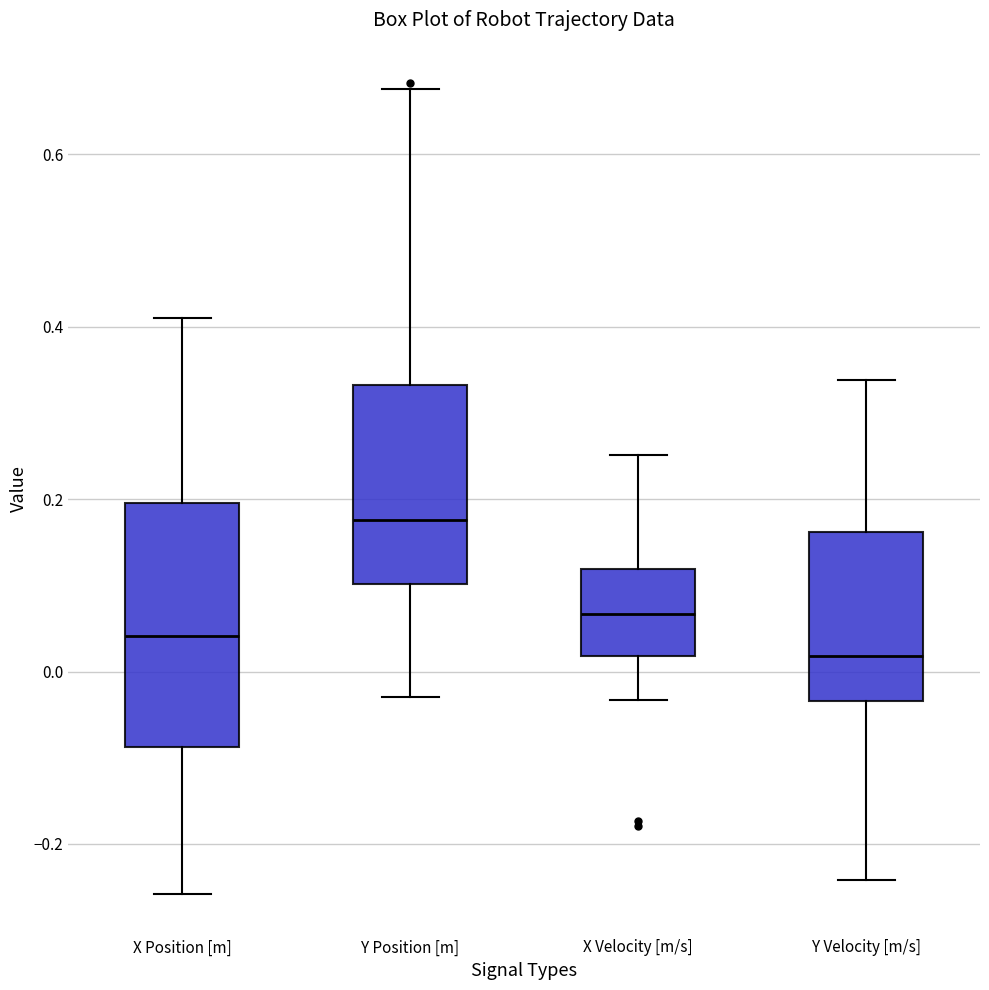

Reading left to right, transcribe this box plot: for each box, give where its median line is, the range the box spans, and where its two whiskers end, as read against the y-axis. The values are not printed on the chart, so give them approximately, as read against the axis.

X Position [m]: median 0.04, box -0.08 to 0.20, whiskers -0.26 to 0.40
Y Position [m]: median 0.18, box 0.10 to 0.34, whiskers -0.02 to 0.68
X Velocity [m/s]: median 0.06, box 0.02 to 0.12, whiskers -0.04 to 0.26
Y Velocity [m/s]: median 0.02, box -0.04 to 0.16, whiskers -0.24 to 0.34